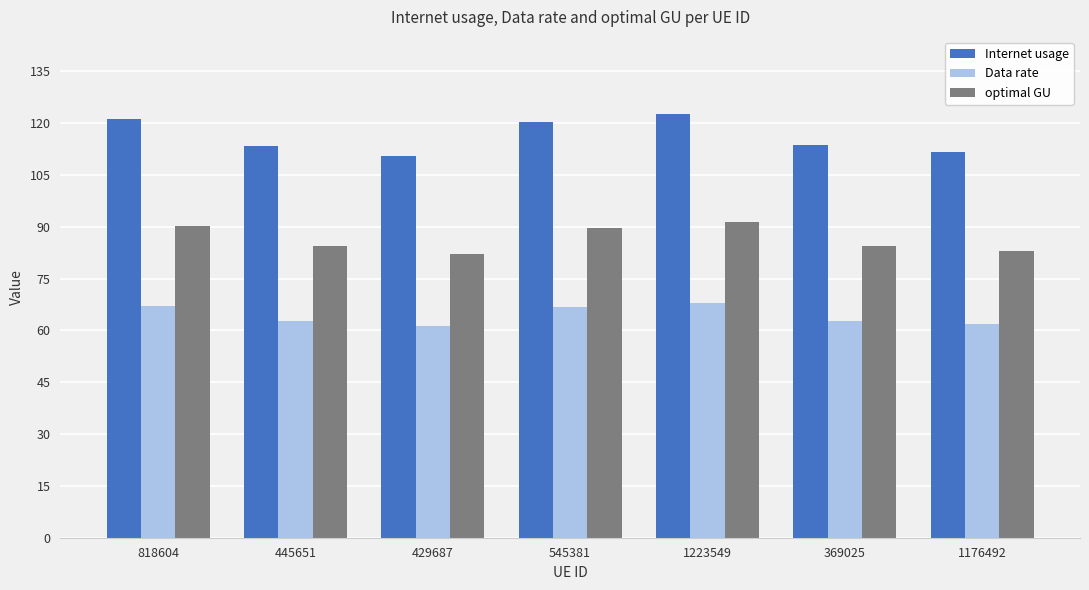

What is the difference between the highest and lowest values at 1223549?

54.8